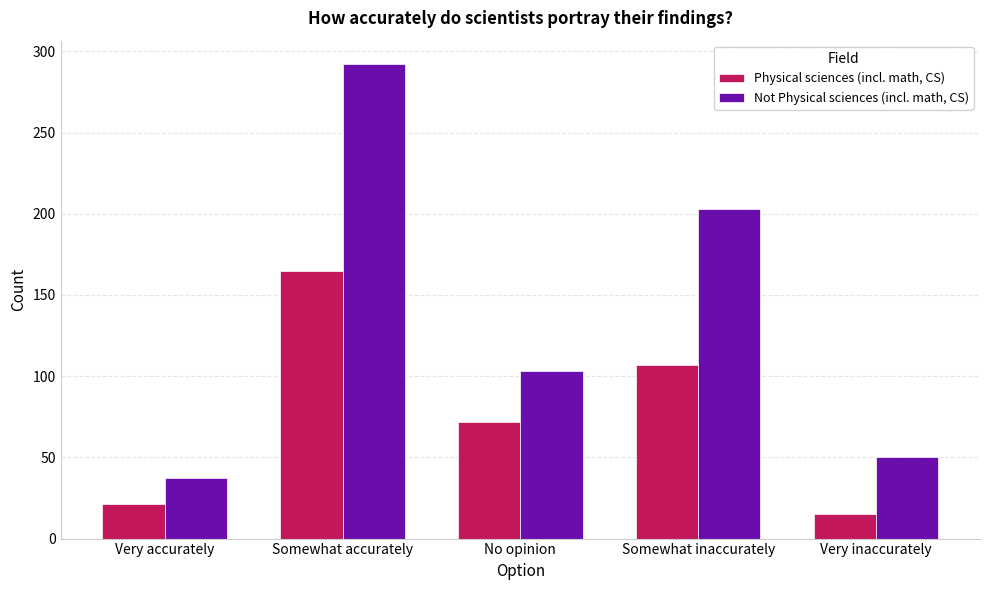

What is the sum of the Physical sciences (incl. math, CS) values at Very accurately and No opinion?

93